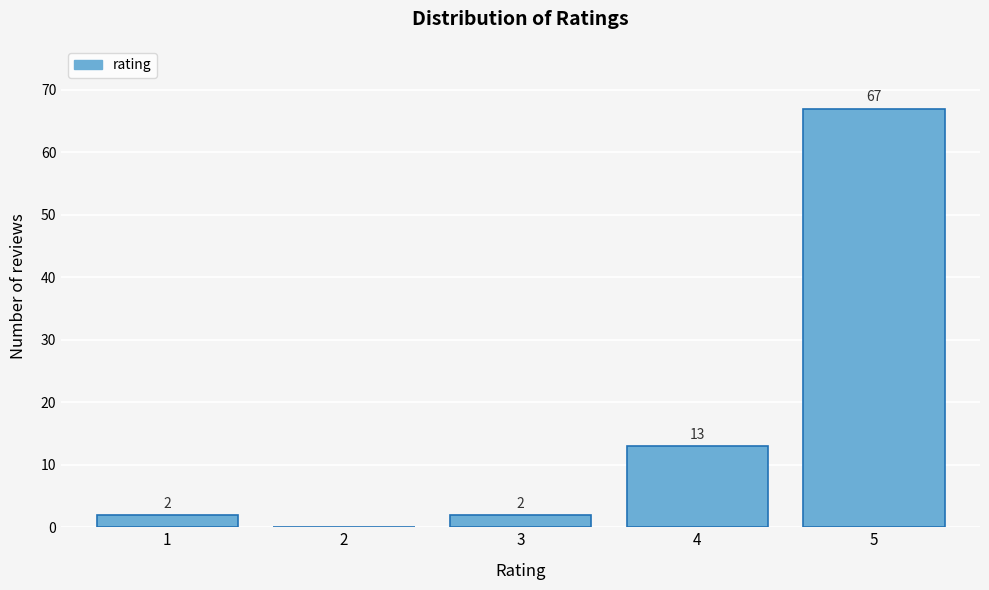

Reading left to right, what are all the values shown in this chart?

1=2	2=0	3=2	4=13	5=67